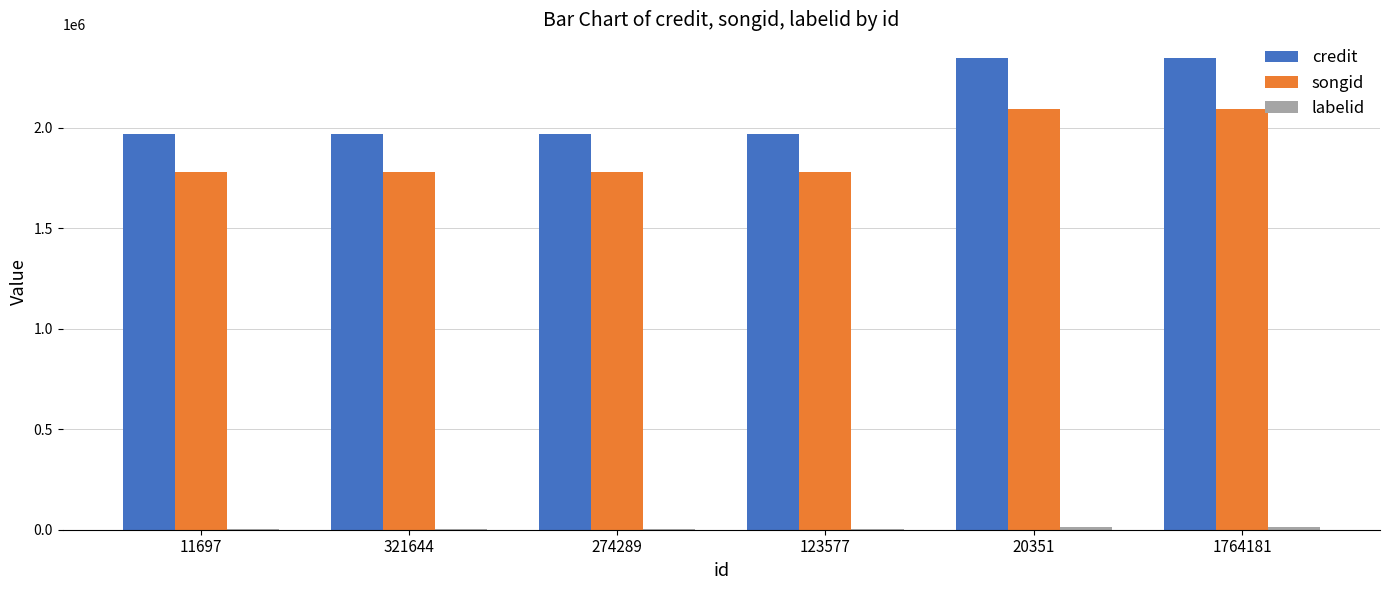

How many distinct data groups are displayed?

3